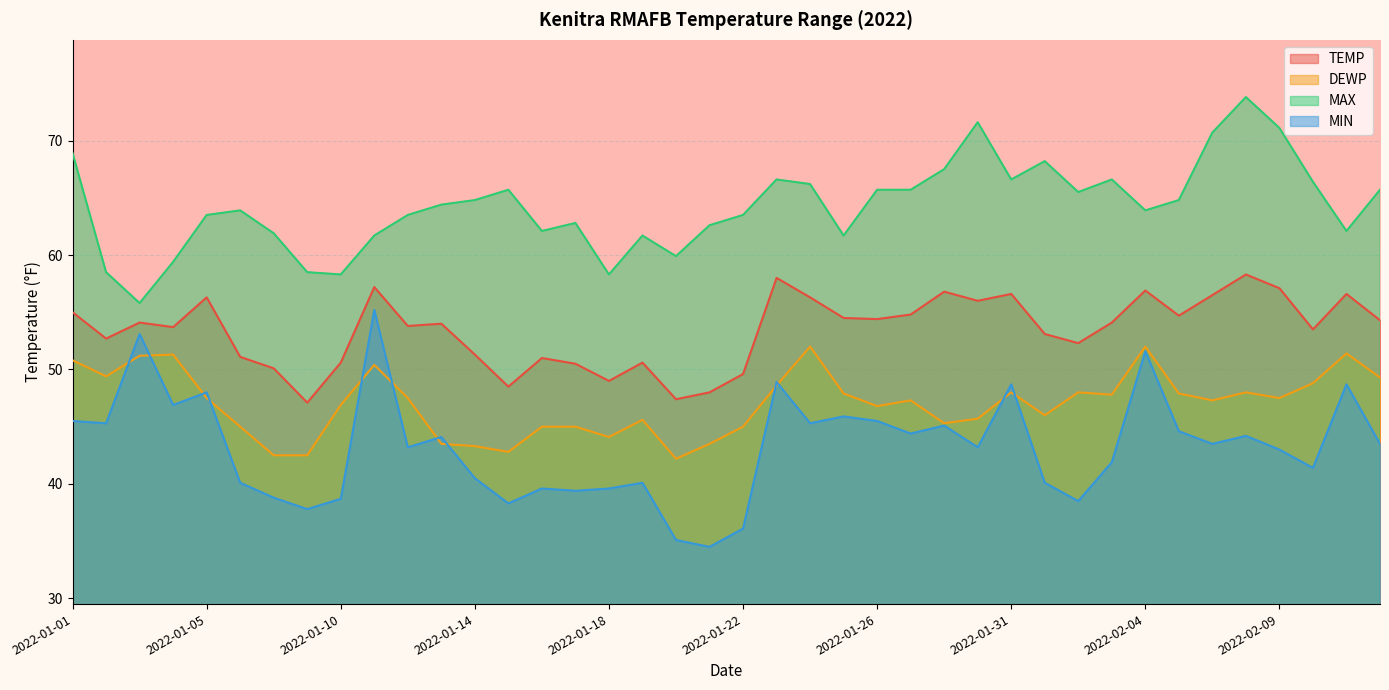

At which category does the chart reach its peak across all series?

2022-02-08